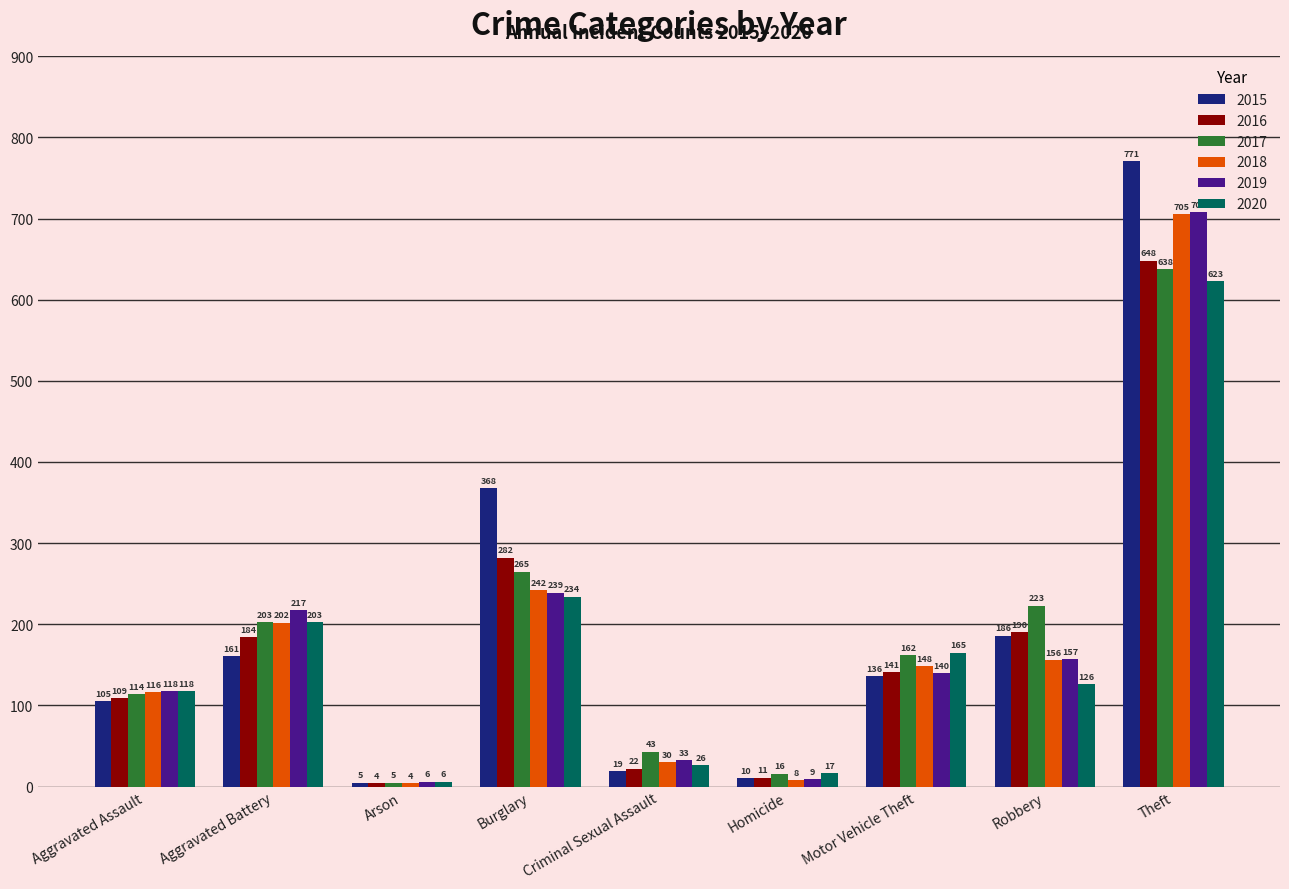

What are all the series names shown in the legend?

2015, 2016, 2017, 2018, 2019, 2020